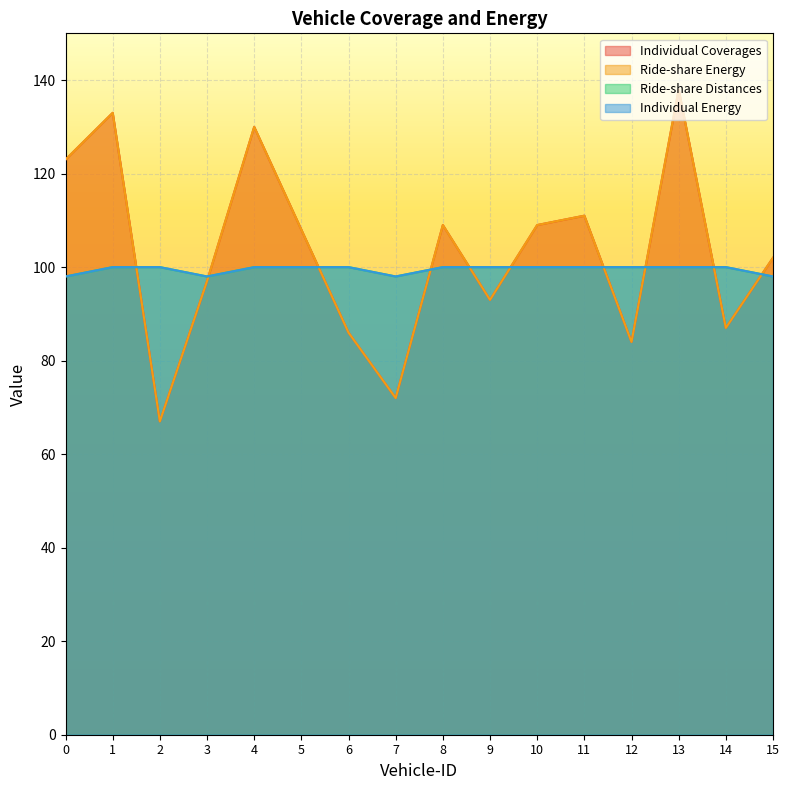

The Ride-share Energy series shows 123 at 0. True or false?

True